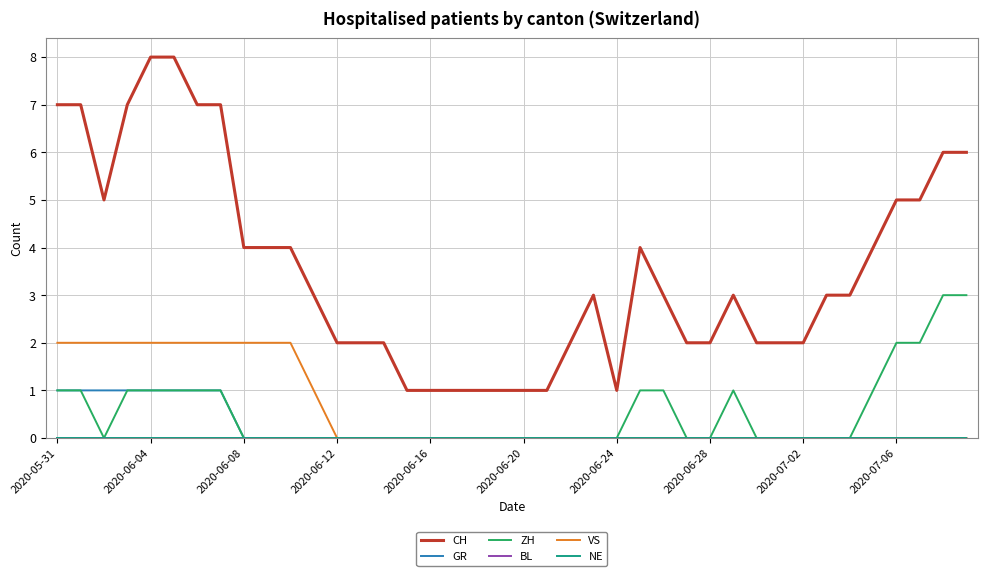

Is this an area chart (filled region under the line)?

No